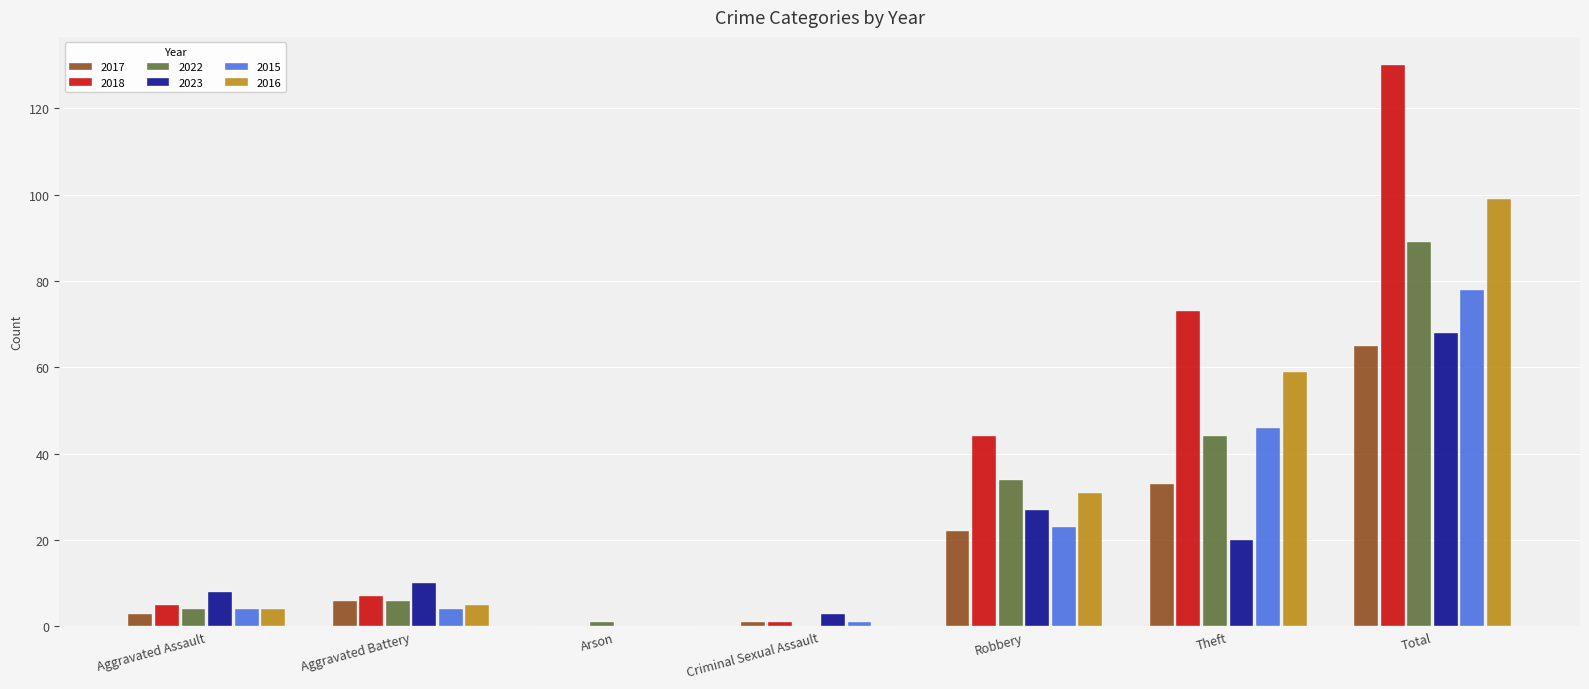

How many values in 2023 are above zero?

6